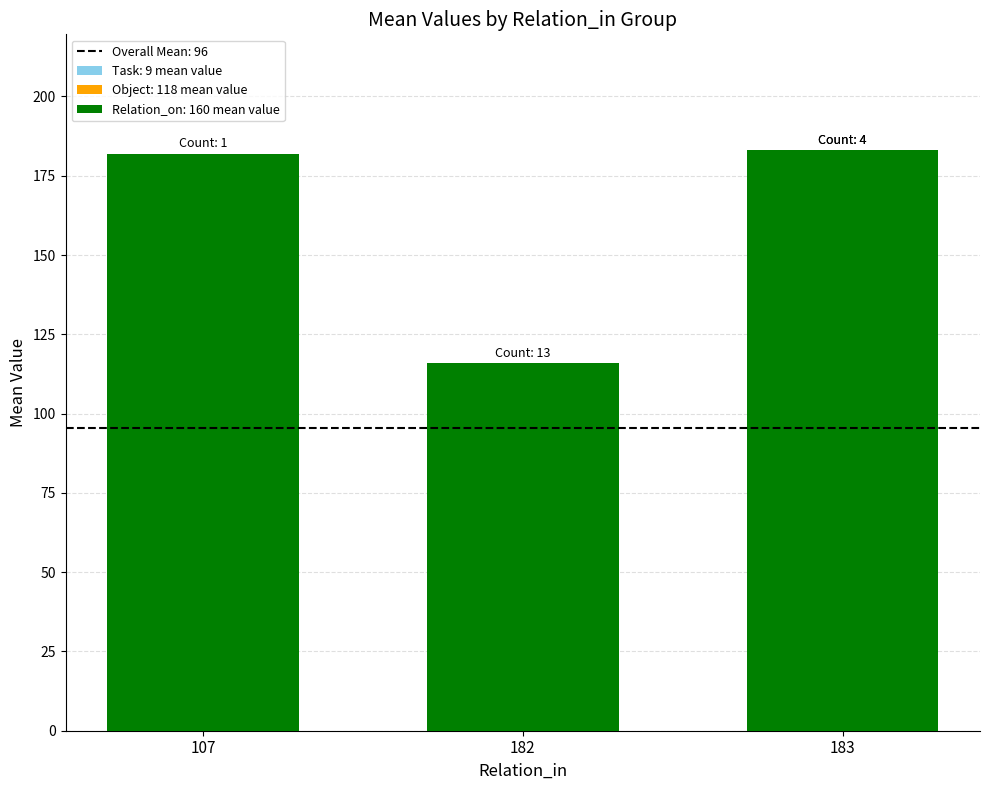

Which has a higher value, 183 or 182?

183